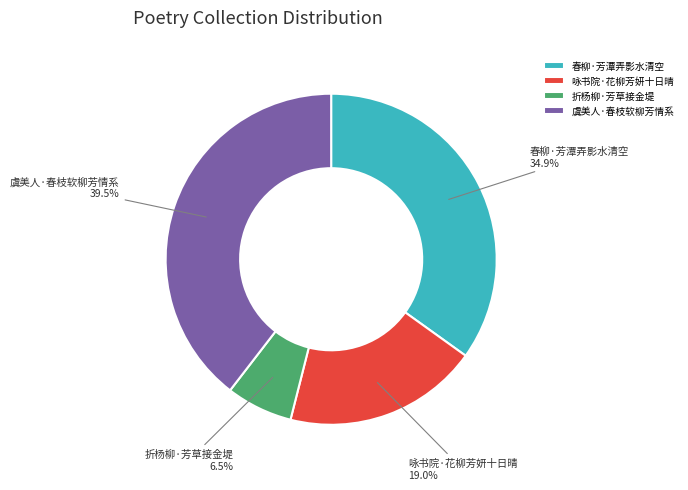

Is the sum of 春柳·芳潭弄影水清空 and 咏书院·花柳芳妍十日晴 greater than half?

Yes